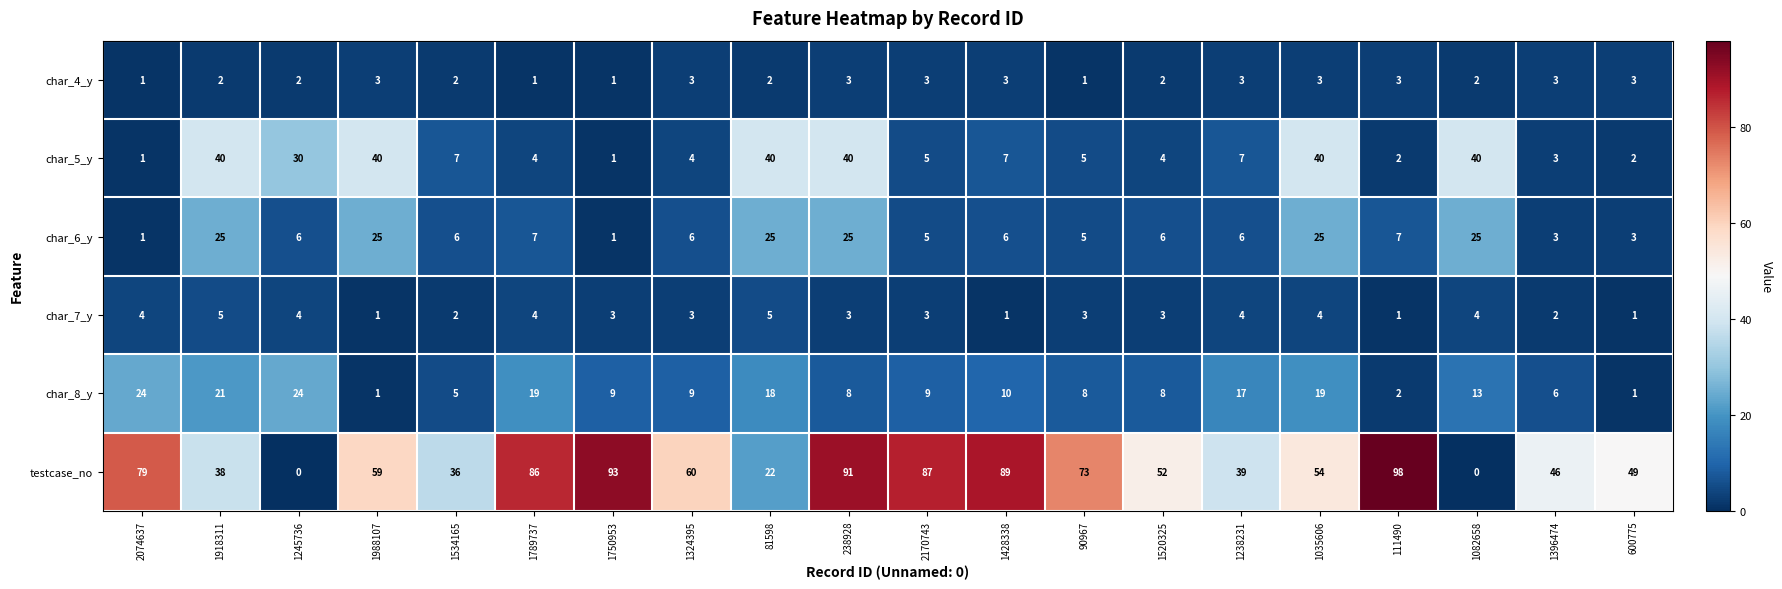

What is the average value of the char_6_y series?

11